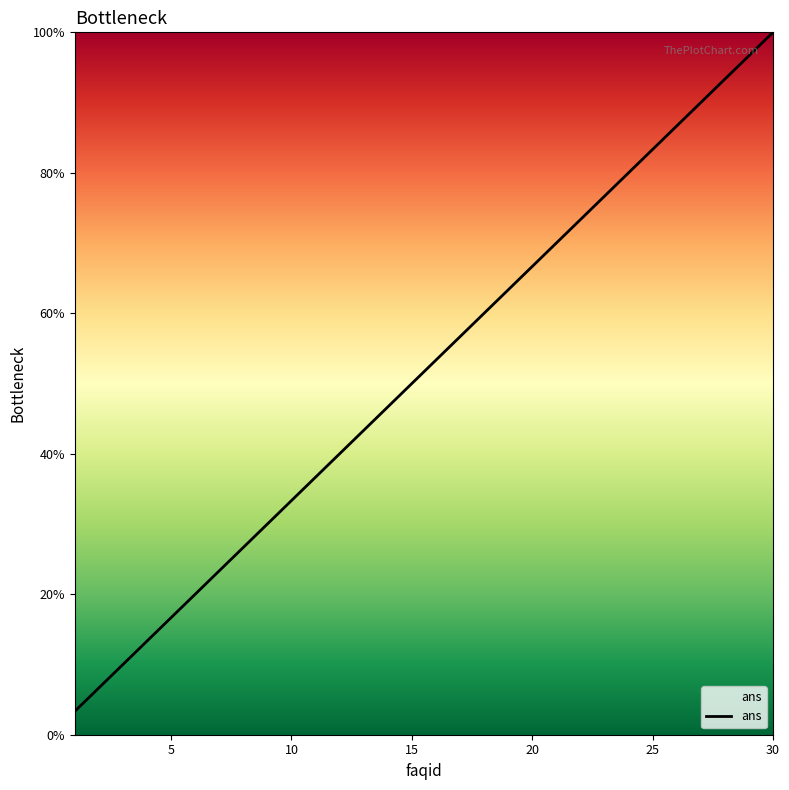

What is the minimum value shown in the chart?

3.3